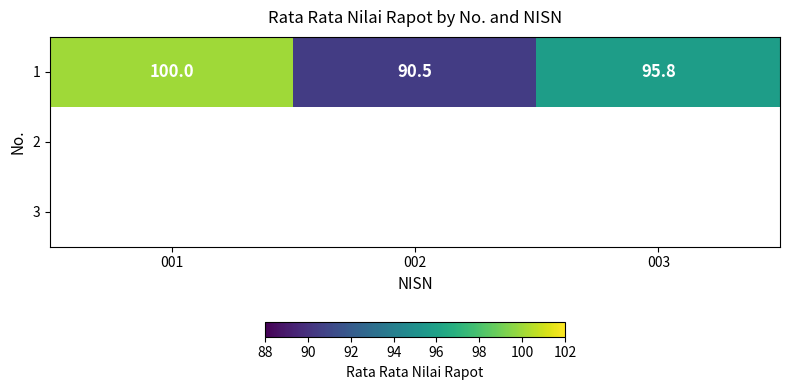

Which label corresponds to the largest value in the chart?

001